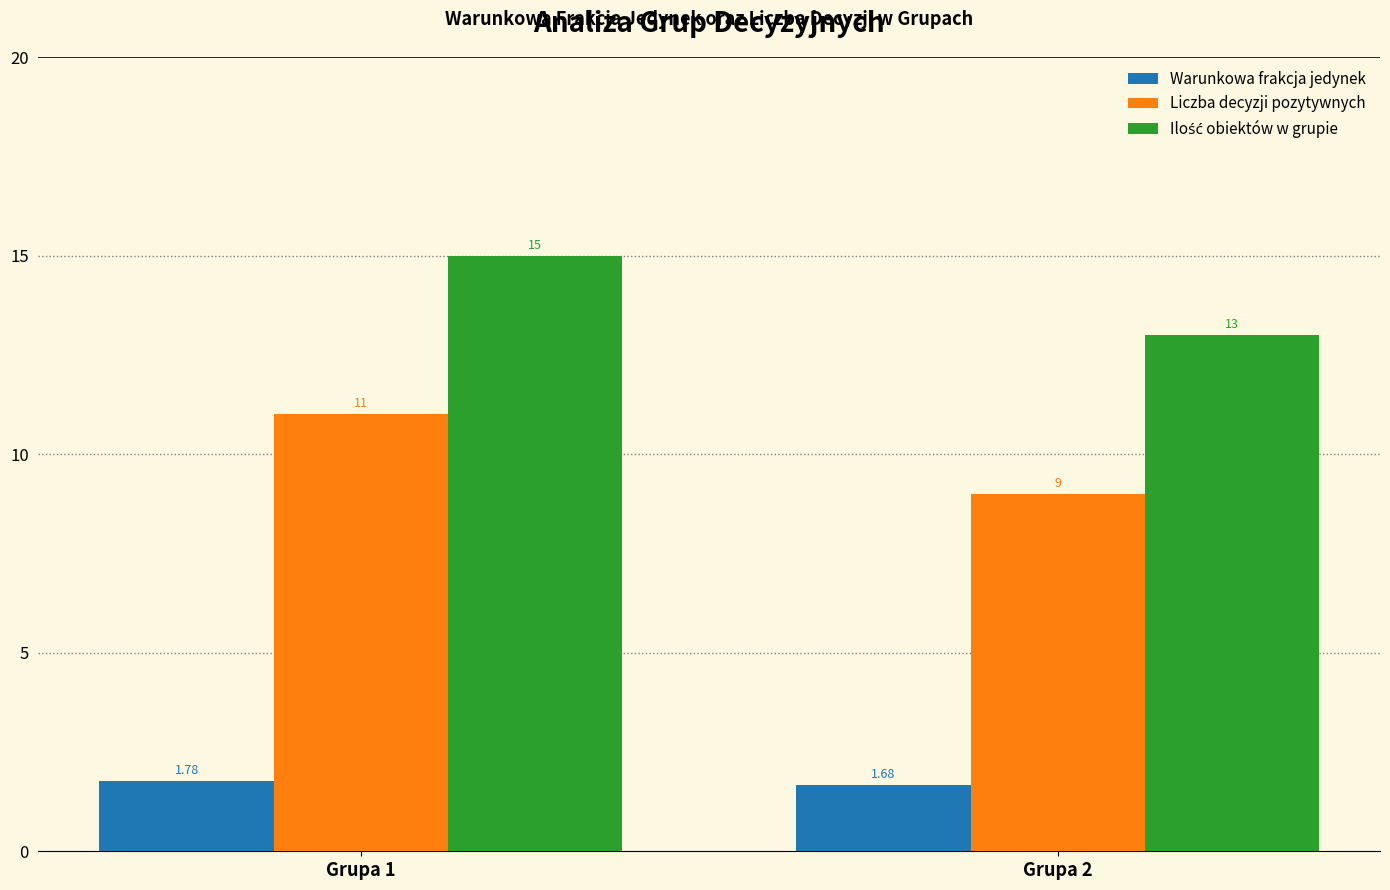

What is the sum of the Liczba decyzji pozytywnych values at Grupa 1 and Grupa 2?

20.0